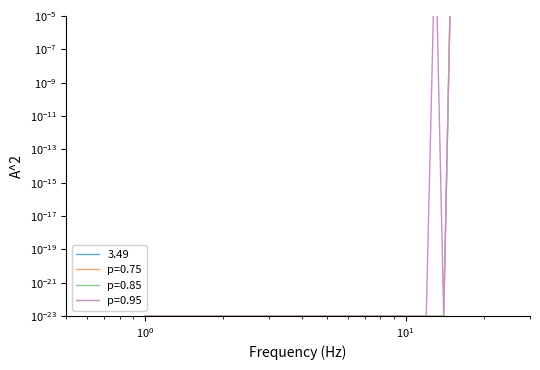

Between 0 and 15, which series saw the biggest shift?

eff_vector